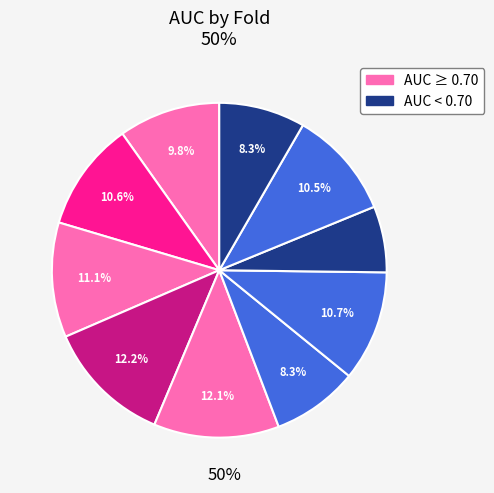

Count the number of slices in the pie.

10